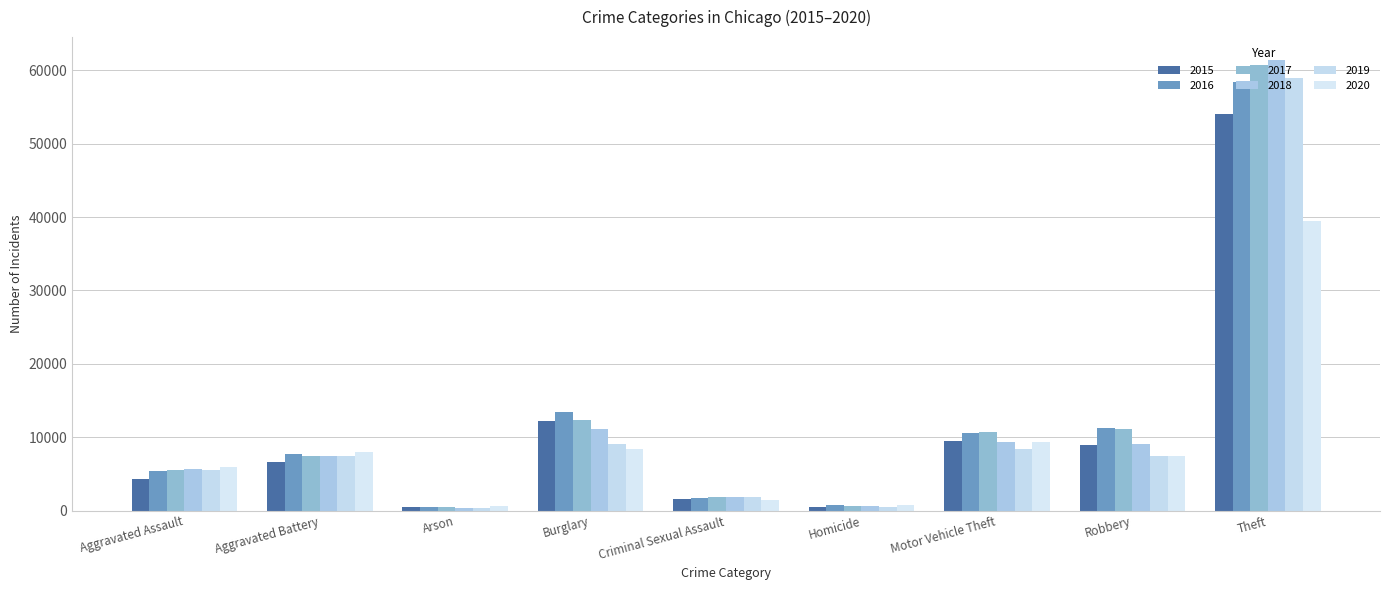

Reading left to right, what are all the values shown in this chart?

2015: Aggravated Assault=4237	Aggravated Battery=6647	Arson=431	Burglary=12239	Criminal Sexual Assault=1590	Homicide=472	Motor Vehicle Theft=9467	Robbery=8918	Theft=53990
2016: Aggravated Assault=5439	Aggravated Battery=7739	Arson=499	Burglary=13403	Criminal Sexual Assault=1758	Homicide=747	Motor Vehicle Theft=10550	Robbery=11224	Theft=58407
2017: Aggravated Assault=5525	Aggravated Battery=7484	Arson=431	Burglary=12330	Criminal Sexual Assault=1862	Homicide=645	Motor Vehicle Theft=10670	Robbery=11163	Theft=60787
2018: Aggravated Assault=5702	Aggravated Battery=7379	Arson=353	Burglary=11106	Criminal Sexual Assault=1871	Homicide=567	Motor Vehicle Theft=9404	Robbery=9086	Theft=61454
2019: Aggravated Assault=5546	Aggravated Battery=7427	Arson=349	Burglary=9075	Criminal Sexual Assault=1787	Homicide=477	Motor Vehicle Theft=8454	Robbery=7481	Theft=58955
2020: Aggravated Assault=5962	Aggravated Battery=7966	Arson=565	Burglary=8360	Criminal Sexual Assault=1381	Homicide=749	Motor Vehicle Theft=9349	Robbery=7462	Theft=39472